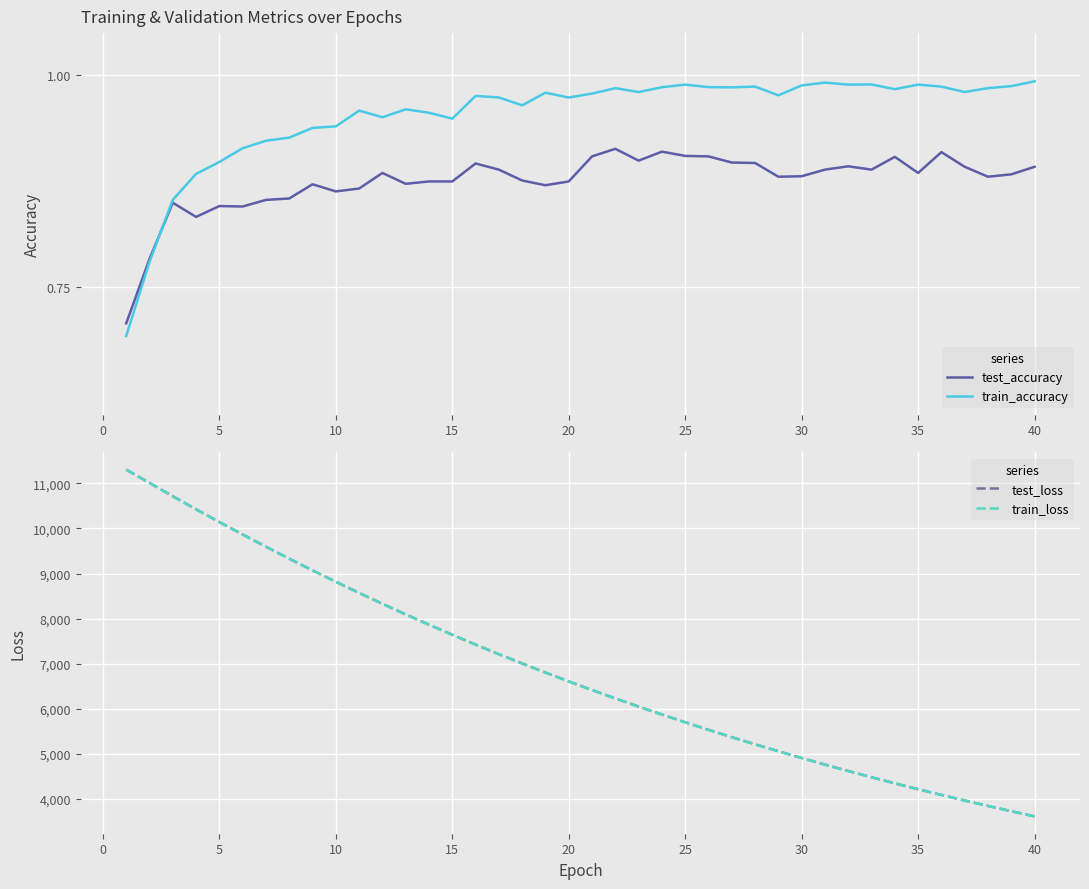

Is it true that test_accuracy equals 0.5 at 30?

False